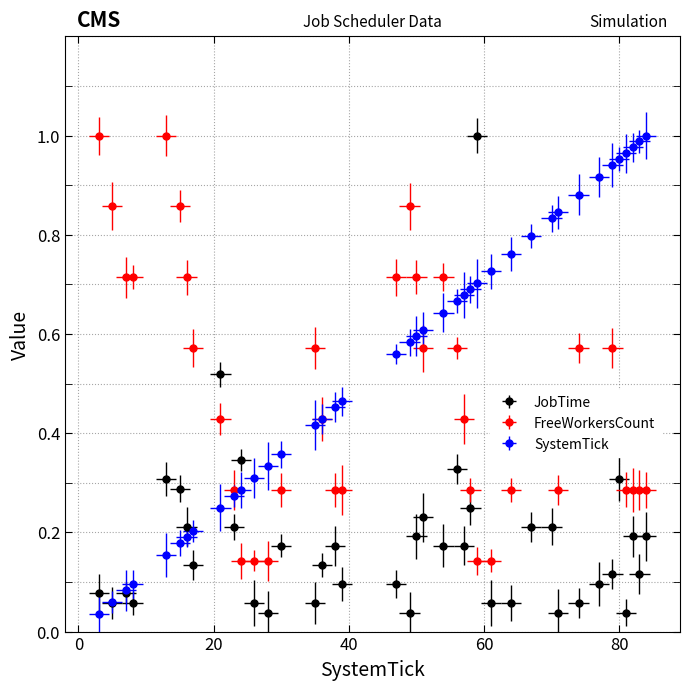

At 82, list the series in order from smallest to largest.

JobTime, FreeWorkersCount, SystemTick